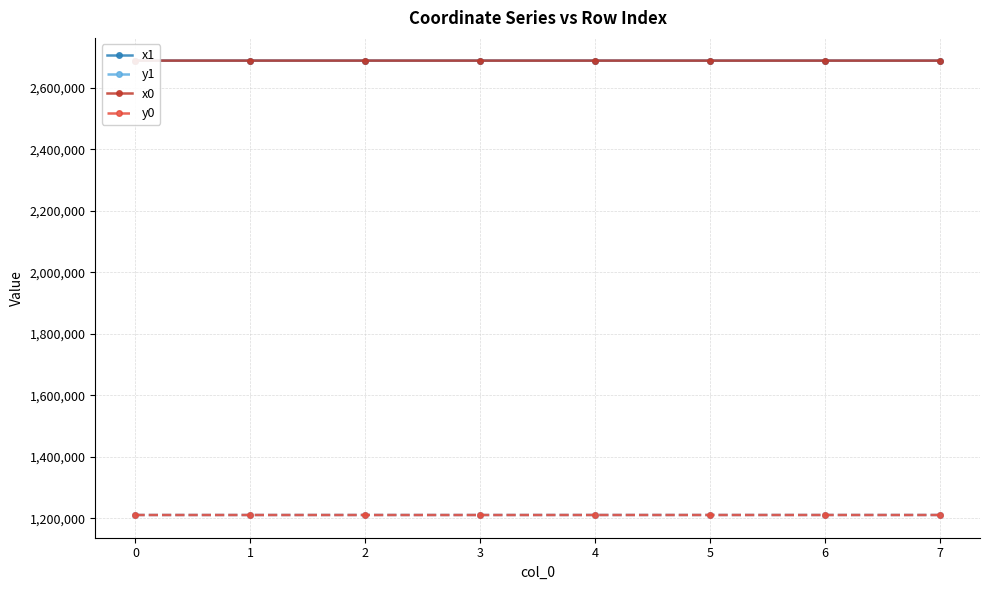

How many data points in y1 are less than 1211089?

4